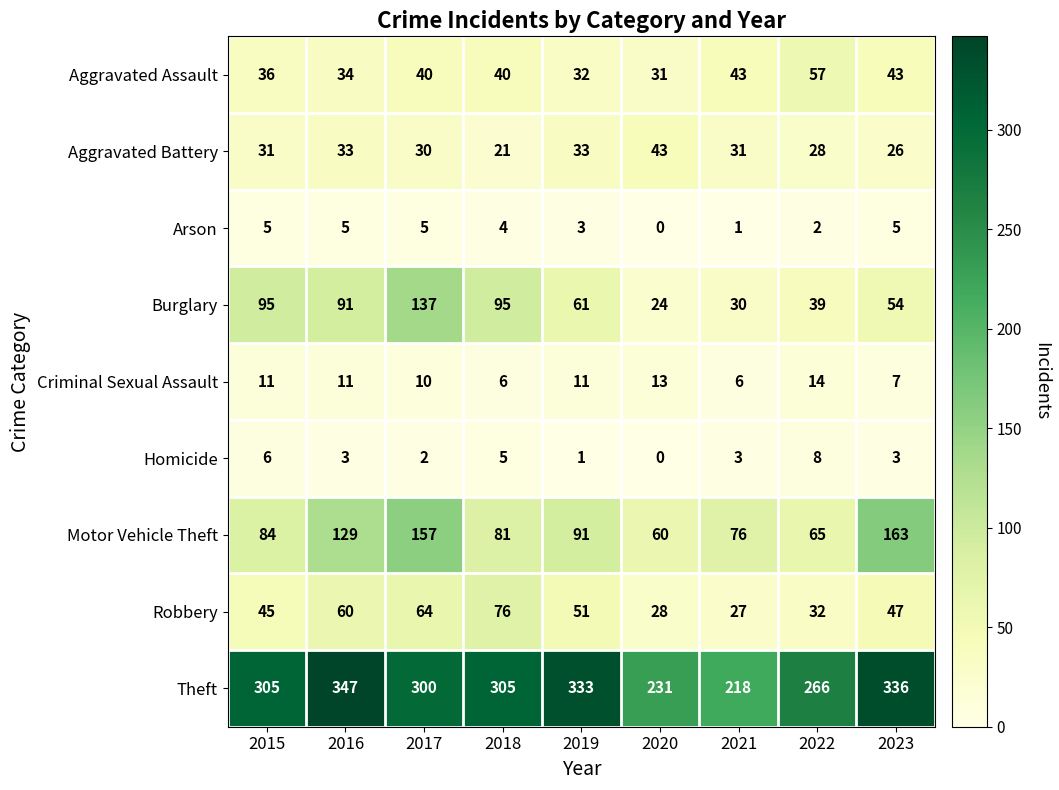

What is the sum of the Theft values at 2018 and 2020?

536